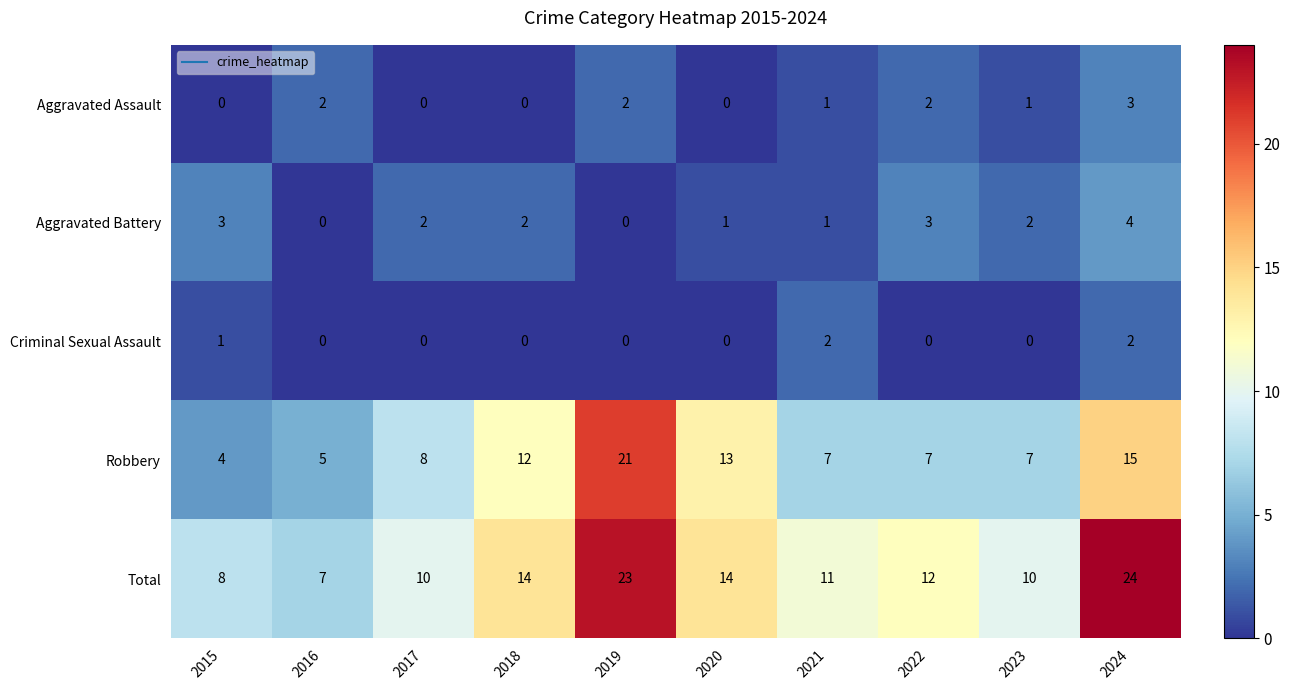

At how many categories does at least one series exceed 13?

4